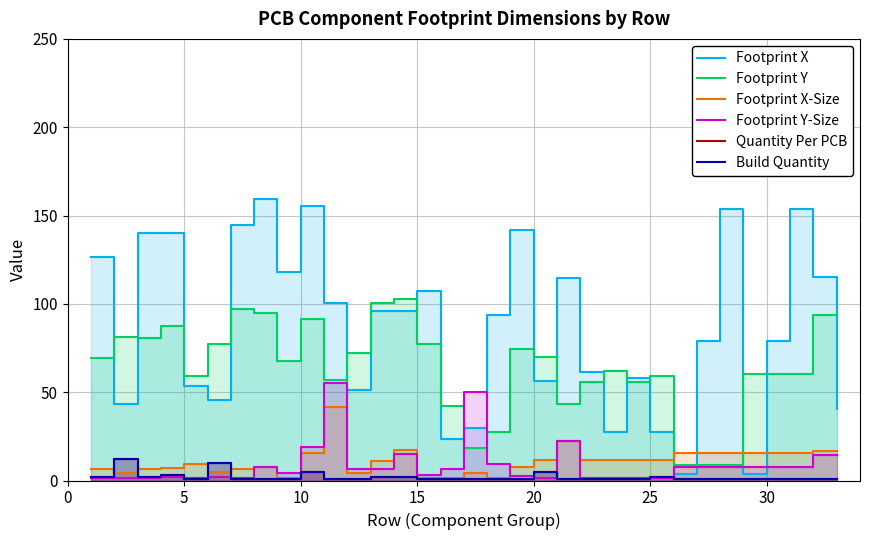

True or false: Footprint X and Build Quantity intersect in this chart.

False